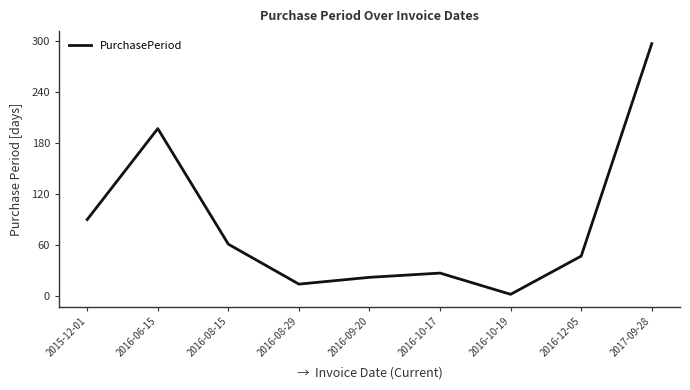

Reading left to right, what are all the values shown in this chart?

2015-12-01=90	2016-06-15=197	2016-08-15=61	2016-08-29=14	2016-09-20=22	2016-10-17=27	2016-10-19=2	2016-12-05=47	2017-09-28=297